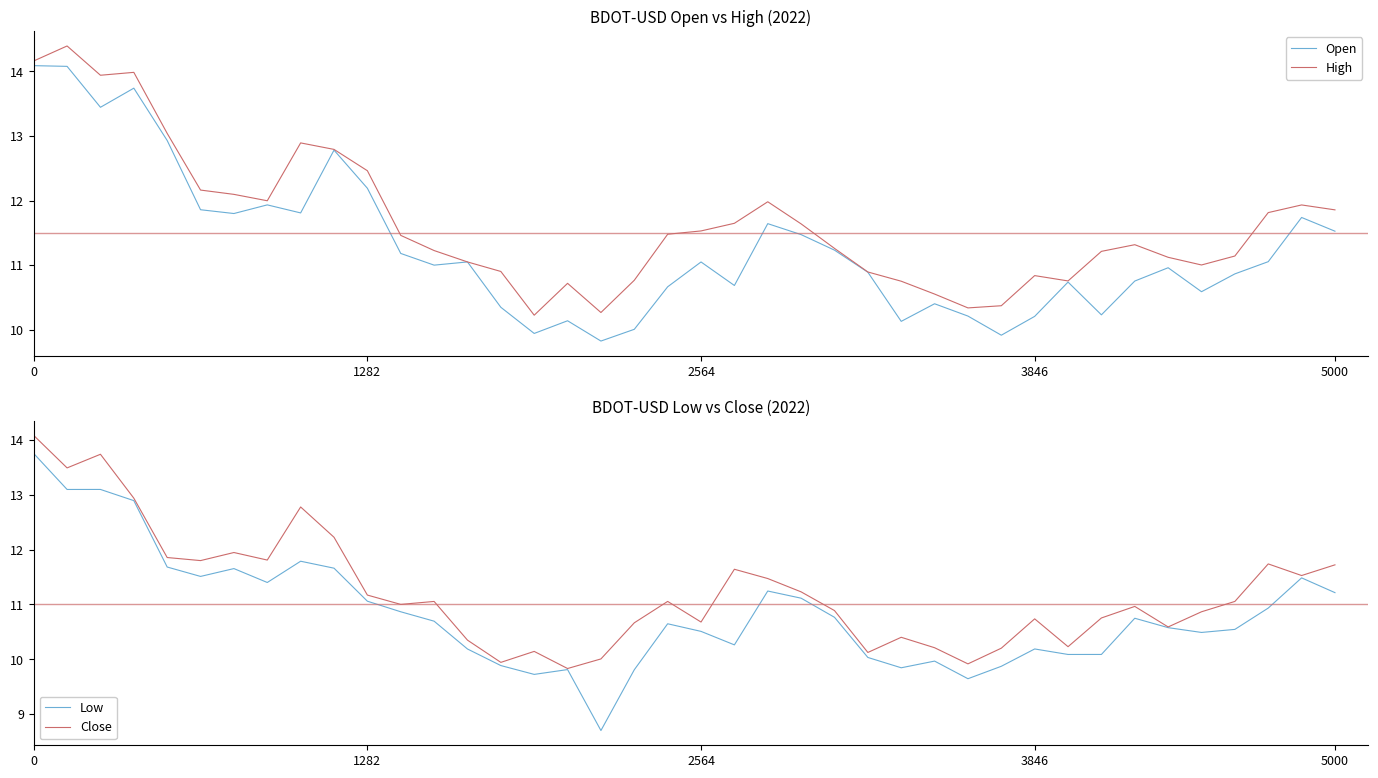

What is the minimum value for High?

10.2